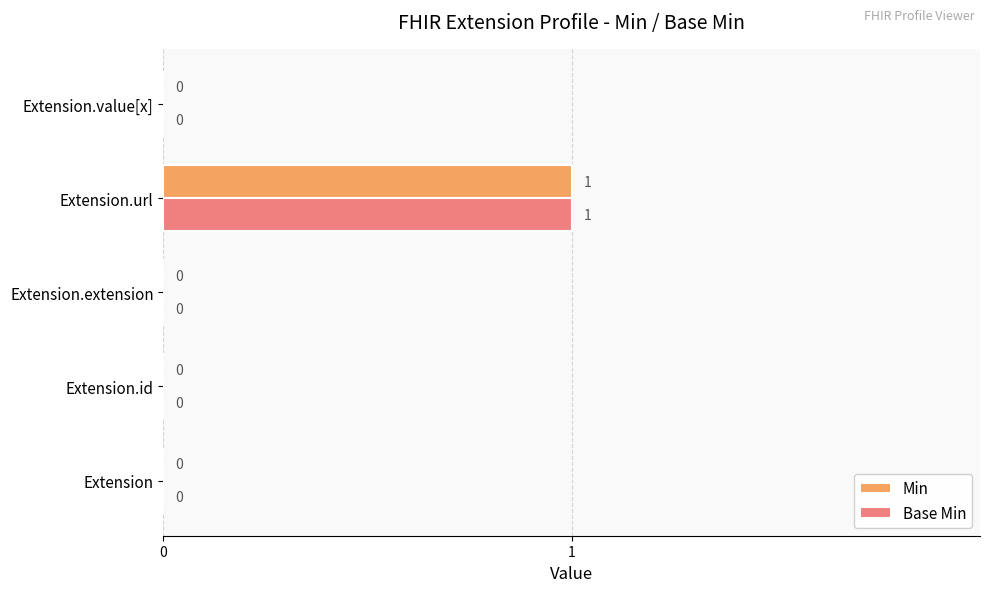

What is the sum of all Min values?

1